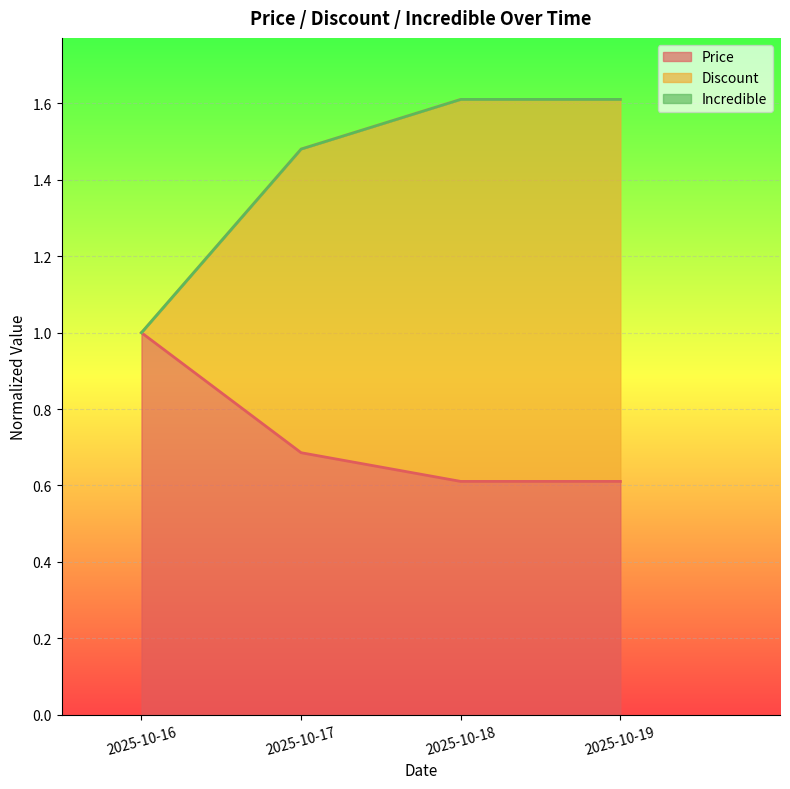

True or false: Price and Discount cross at least once.

False